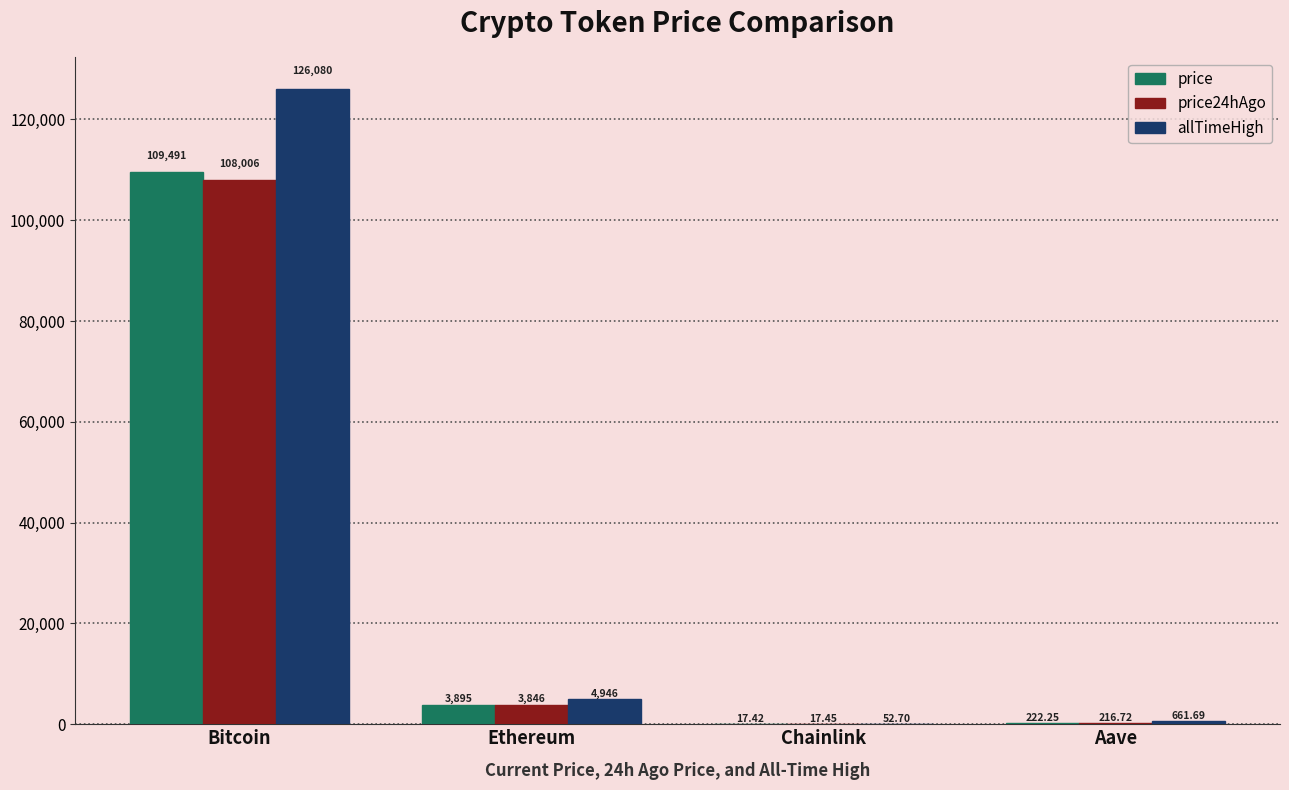

At which category is the sum across all series the highest?

Bitcoin